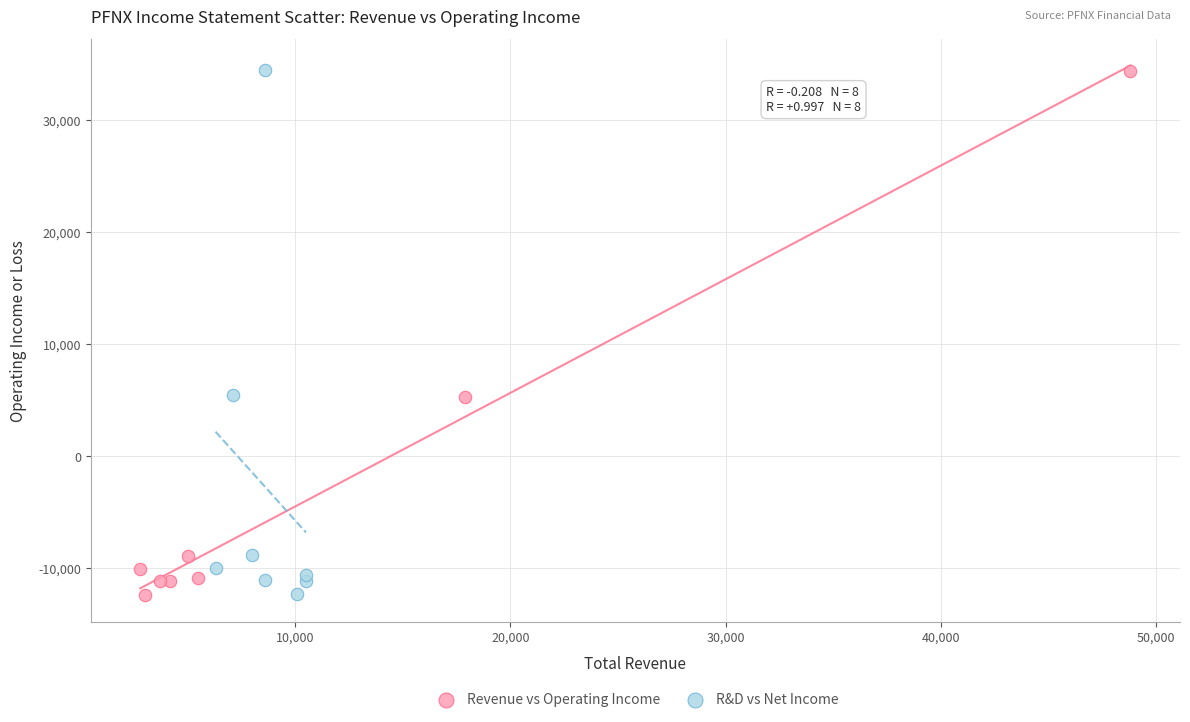

What are all the series names shown in the legend?

Revenue vs Operating Income, R&D vs Net Income